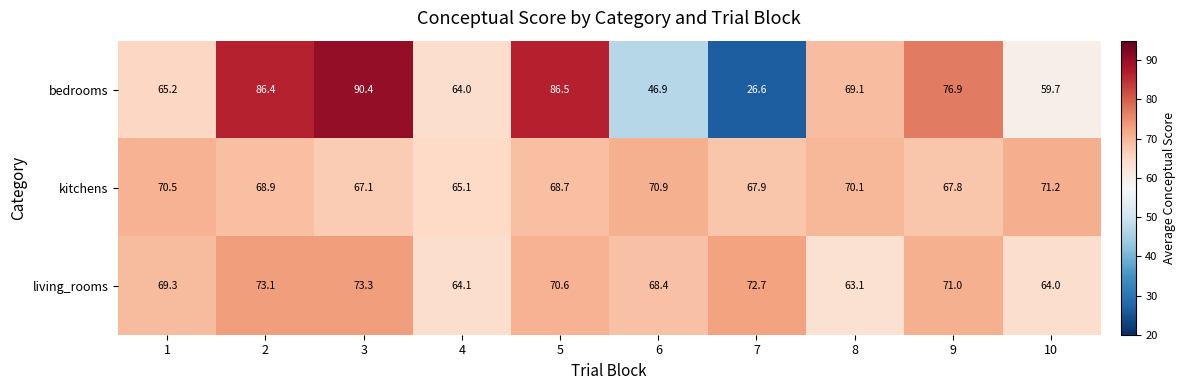

What value does the living_rooms series have at 2?

73.1